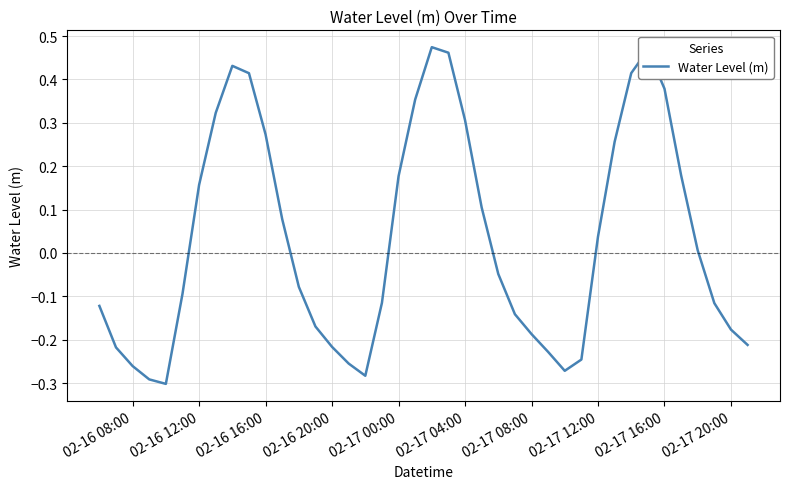

What is the difference between the maximum and minimum values?

0.8